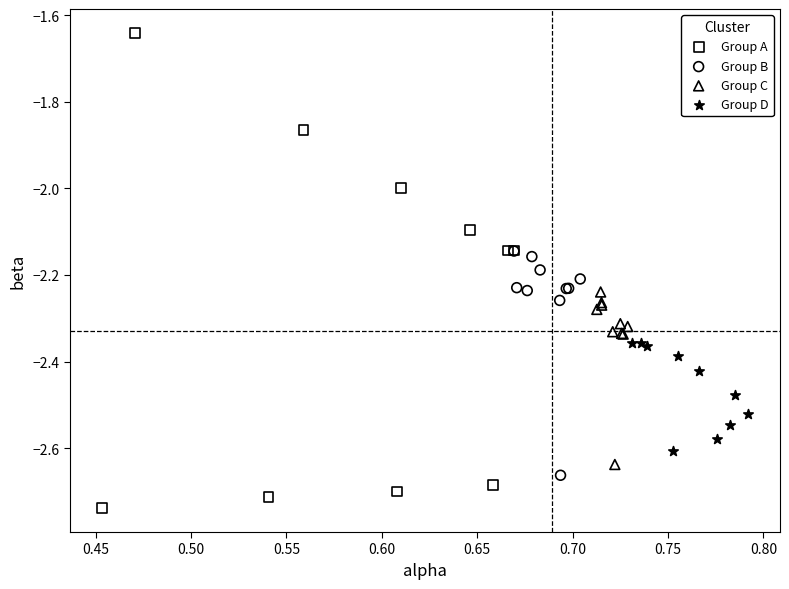

What are all the series names shown in the legend?

Group A, Group B, Group C, Group D